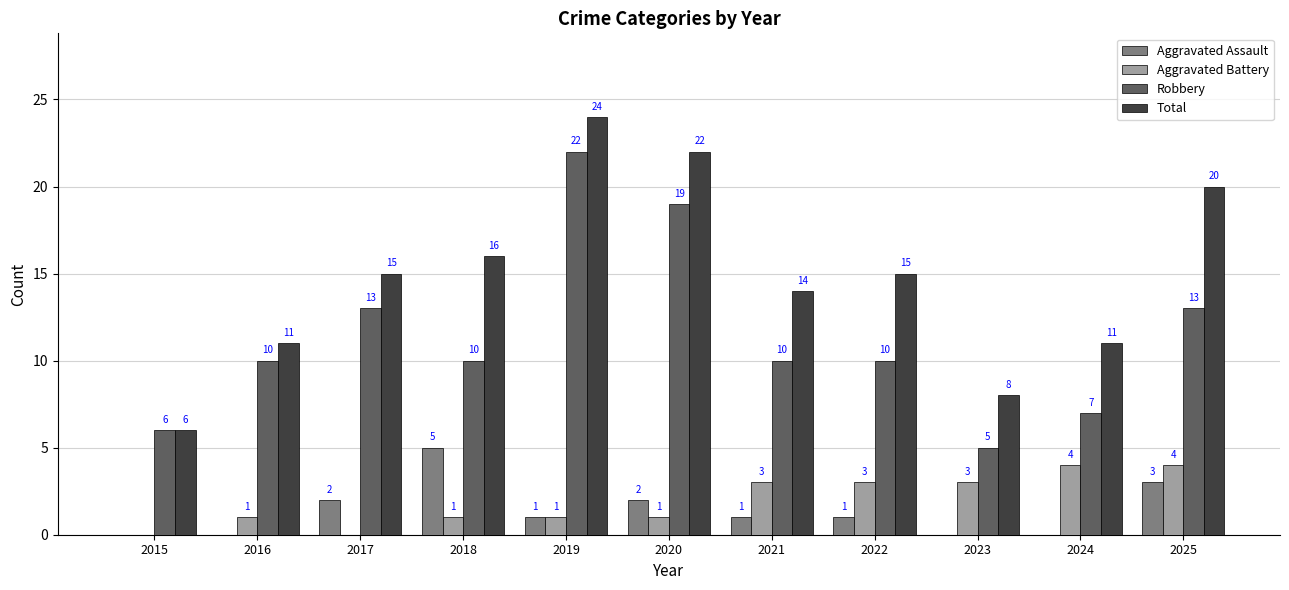

The value of Robbery at 2016 is 10. True or false?

True